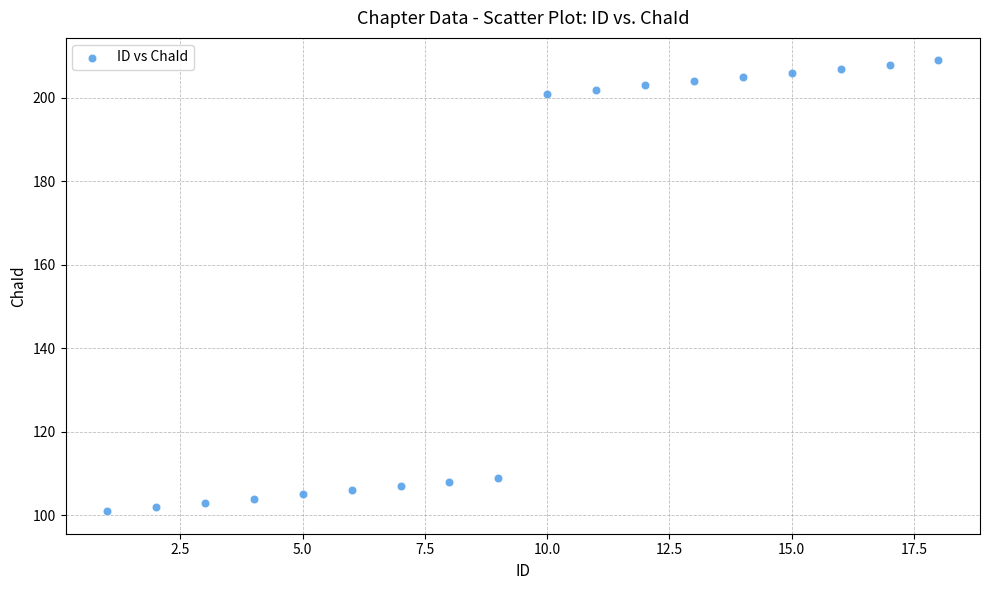

What is the range of Y values (max minus min)?

108